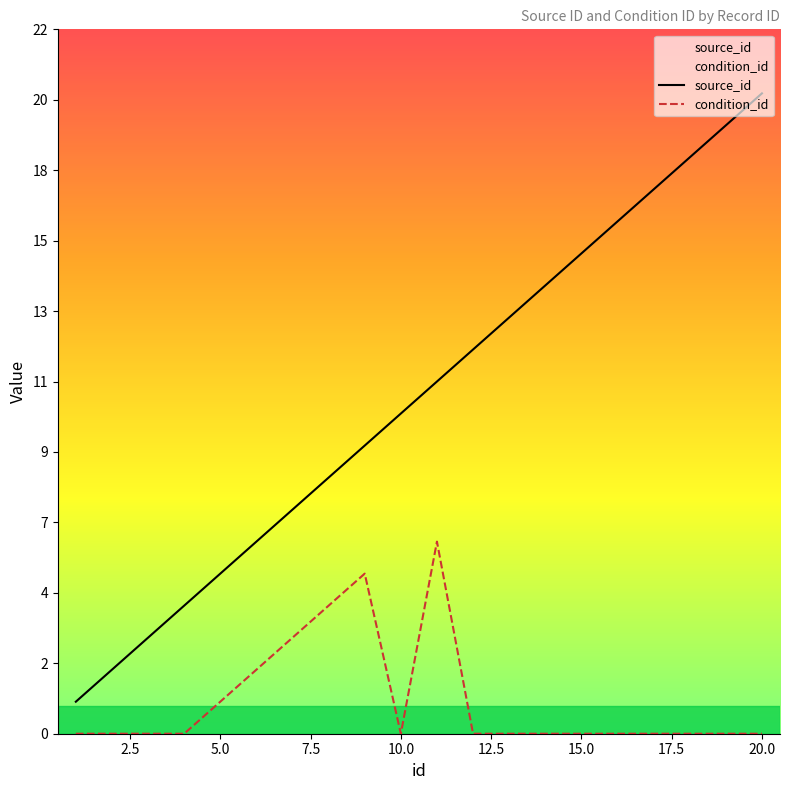

Count the number of data series in this chart.

2